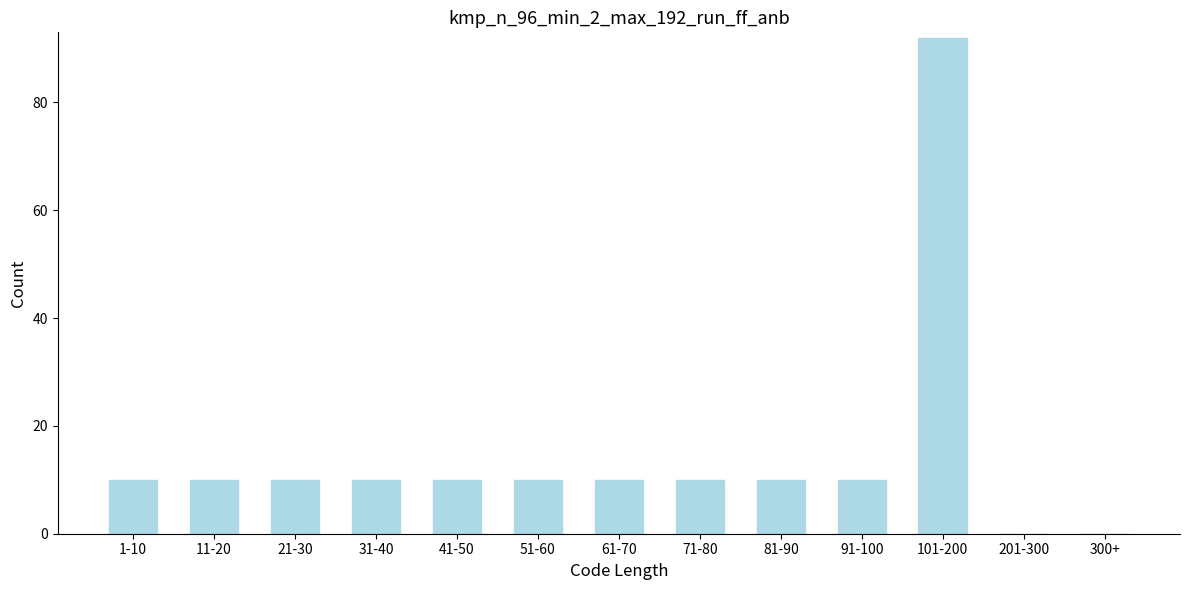

Reading left to right, list all the values displayed in this chart.

1-10=10	11-20=10	21-30=10	31-40=10	41-50=10	51-60=10	61-70=10	71-80=10	81-90=10	91-100=10	101-200=92	201-300=0	300+=0